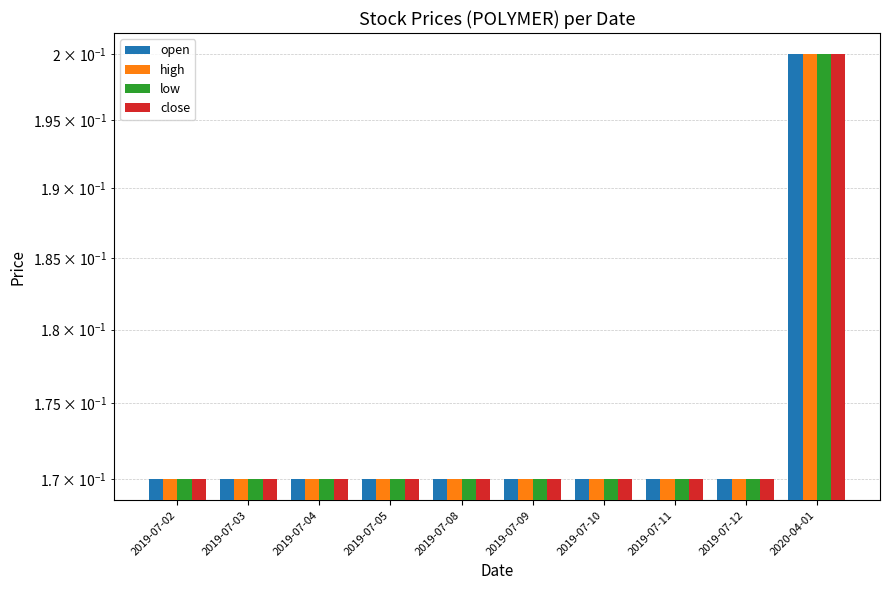

At which category is the sum across all series the highest?

2020-04-01